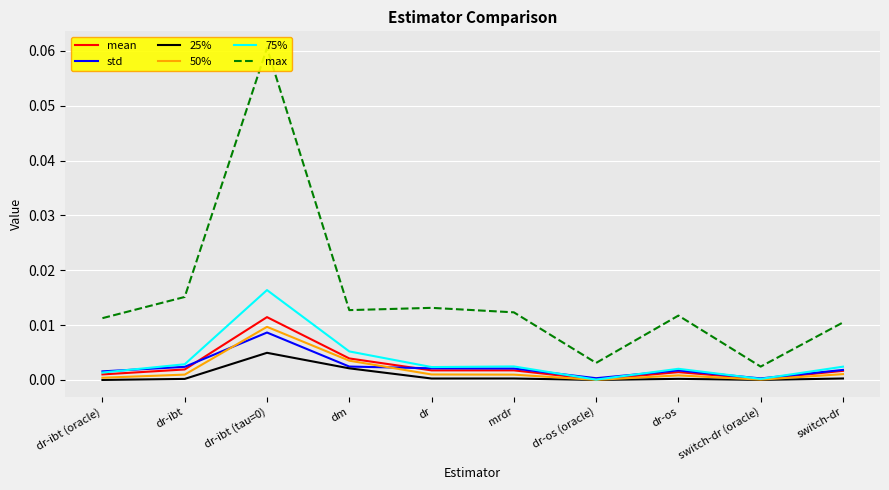

Reading left to right, extract all data points from this chart.

mean: 0.0	0.0	0.0	0.0	0.0	0.0	0.0	0.0	0.0	0.0
std: 0.0	0.0	0.0	0.0	0.0	0.0	0.0	0.0	0.0	0.0
25%: 0.0	0.0	0.0	0.0	0.0	0.0	0.0	0.0	0.0	0.0
50%: 0.0	0.0	0.0	0.0	0.0	0.0	0.0	0.0	0.0	0.0
75%: 0.0	0.0	0.0	0.0	0.0	0.0	0.0	0.0	0.0	0.0
max: 0.0	0.0	0.1	0.0	0.0	0.0	0.0	0.0	0.0	0.0